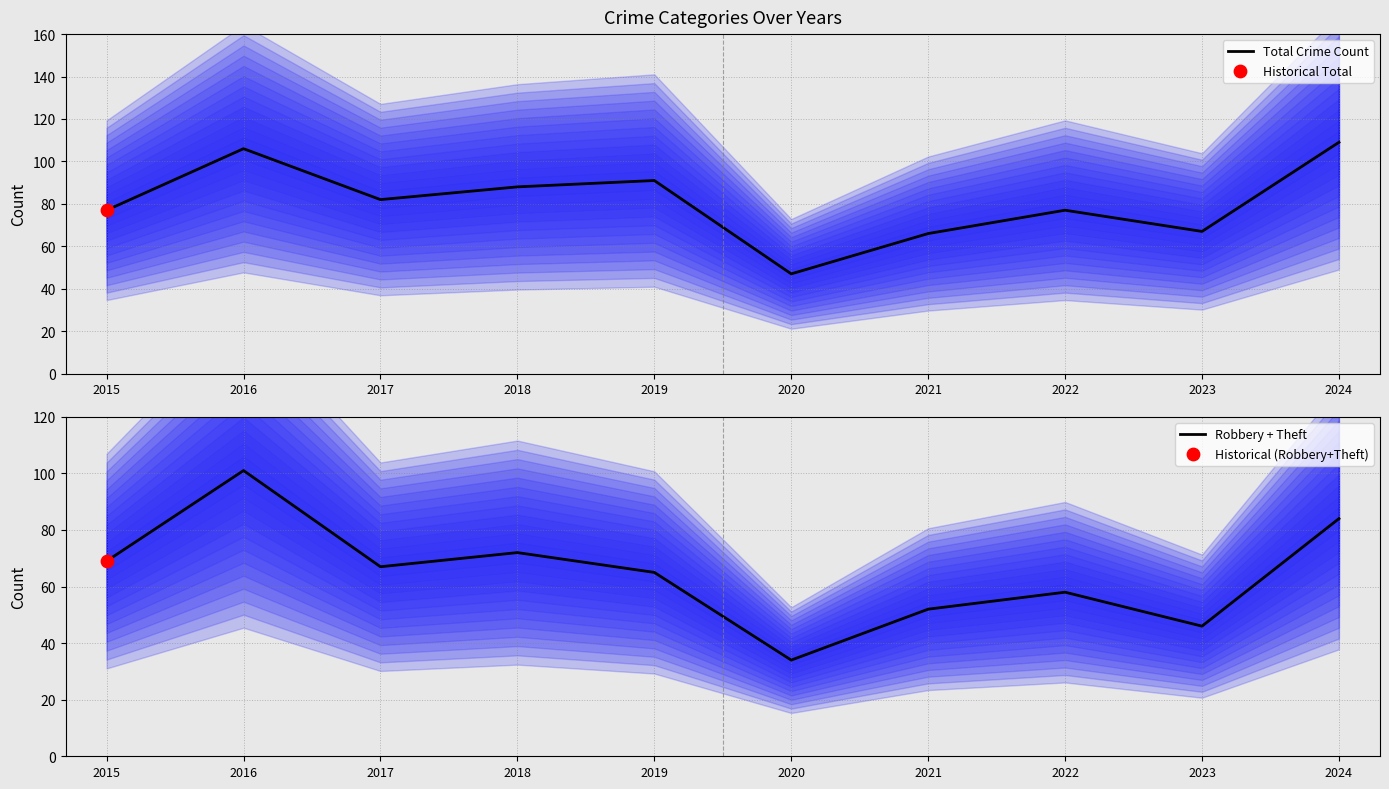

Which series has the widest spread of Y values?

Robbery + Theft